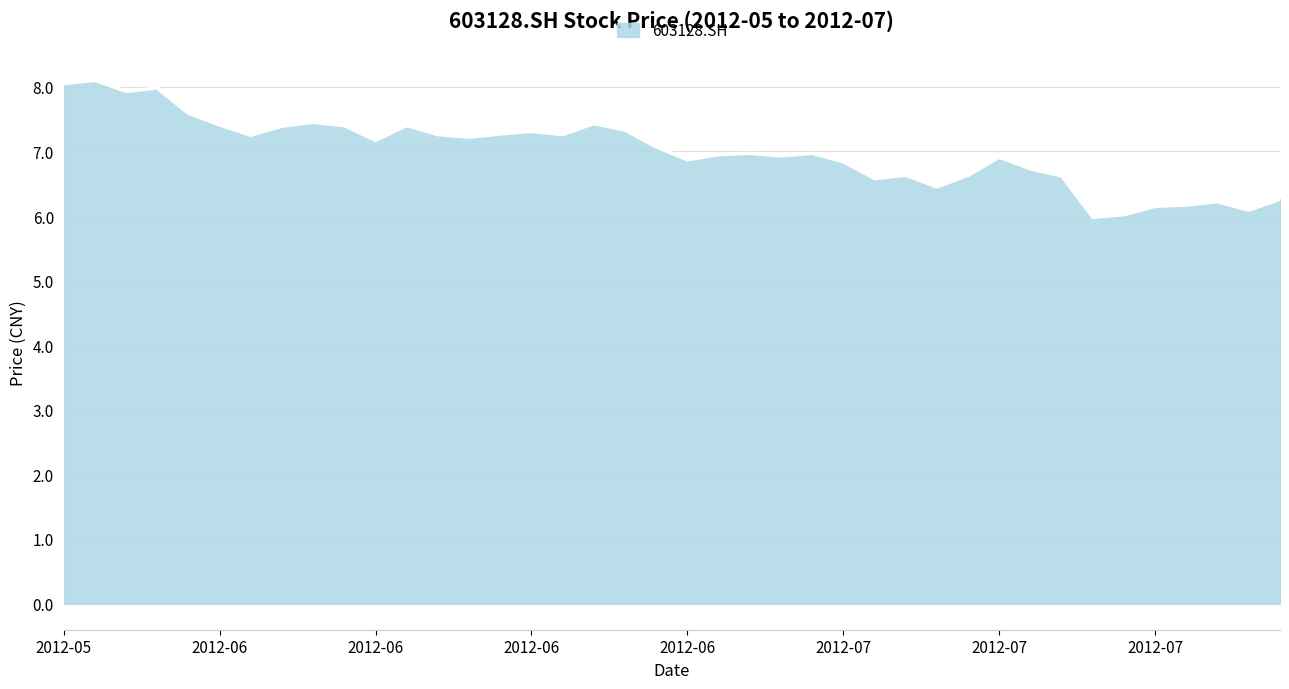

What is the smallest value displayed?

6.0